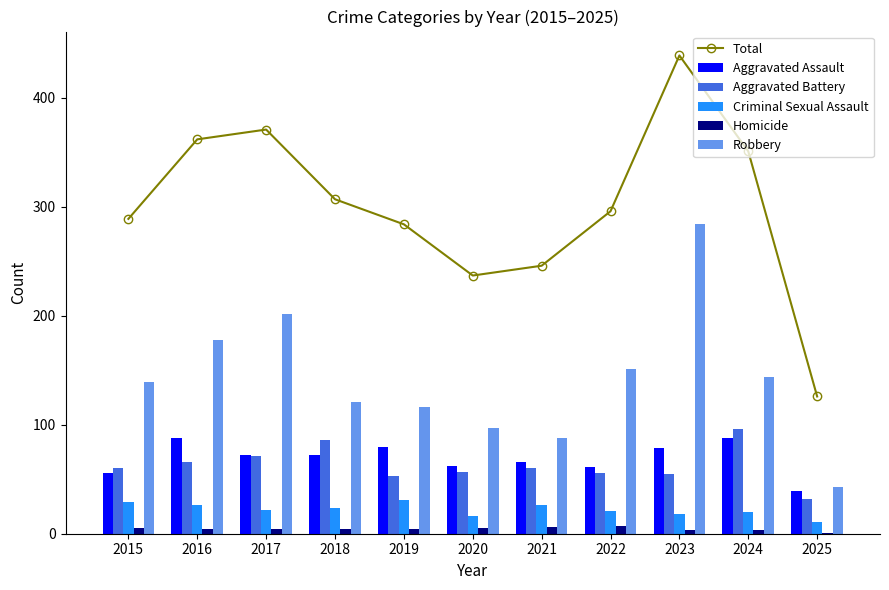

Which series has the largest range (max minus min)?

Total